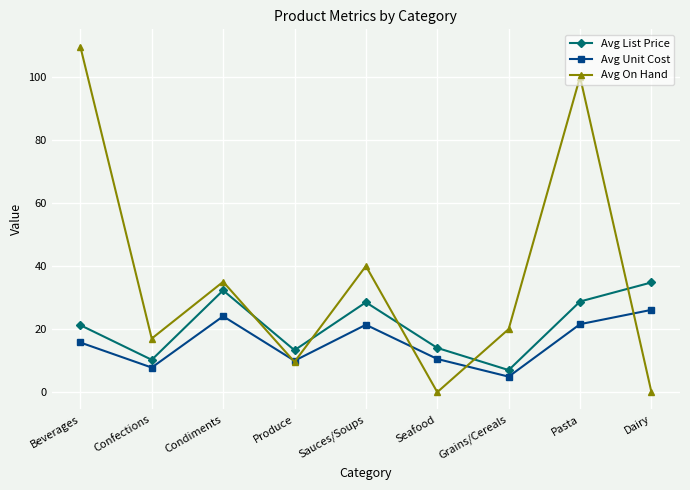

Is the value of Avg Unit Cost at Condiments greater than the value of Avg On Hand at Beverages?

No